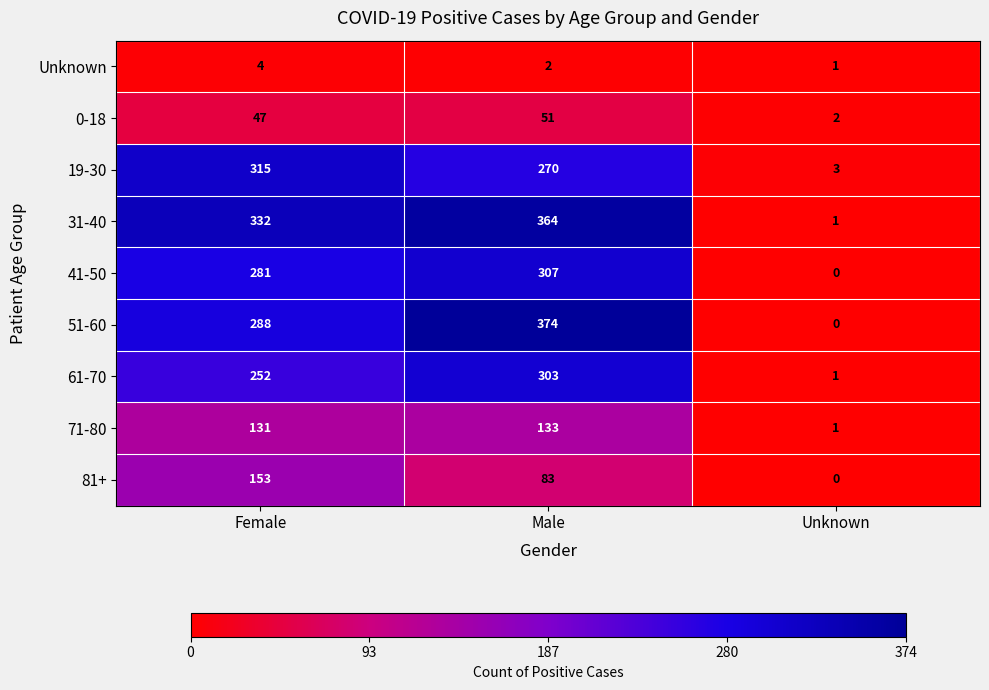

How many categories are shown in the chart?

3